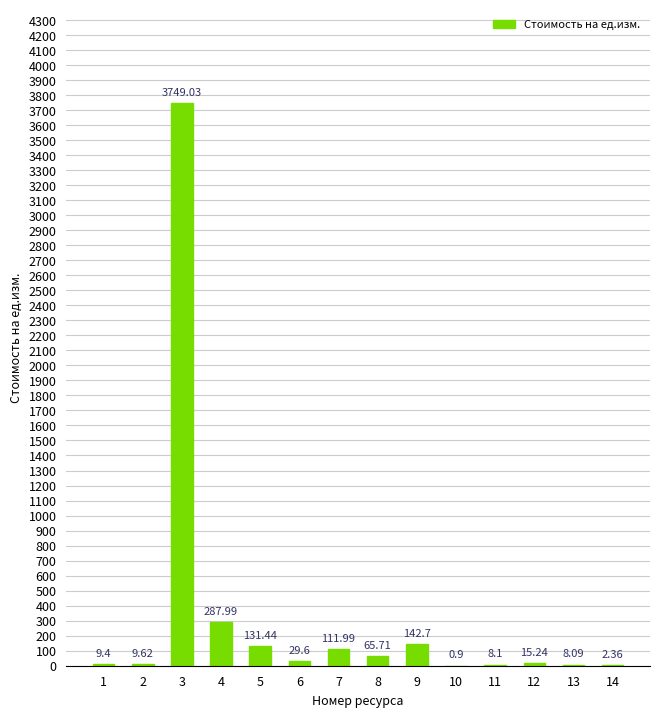

What is the difference between the values at 8 and 1?

56.3